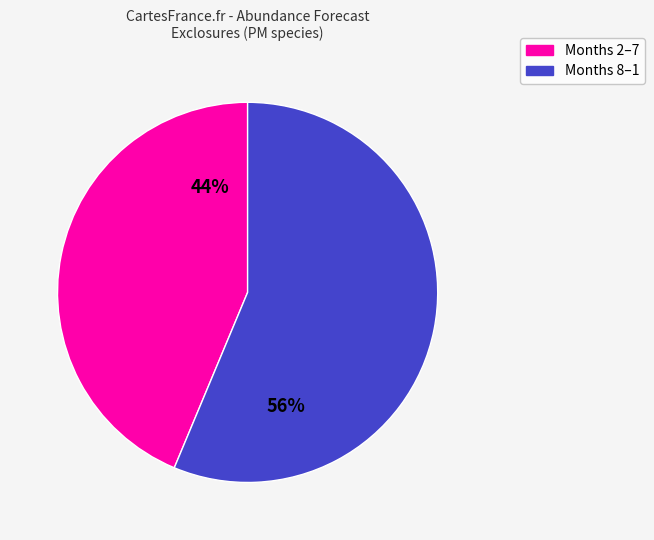

To the nearest percent, what is the average slice percentage?

50%